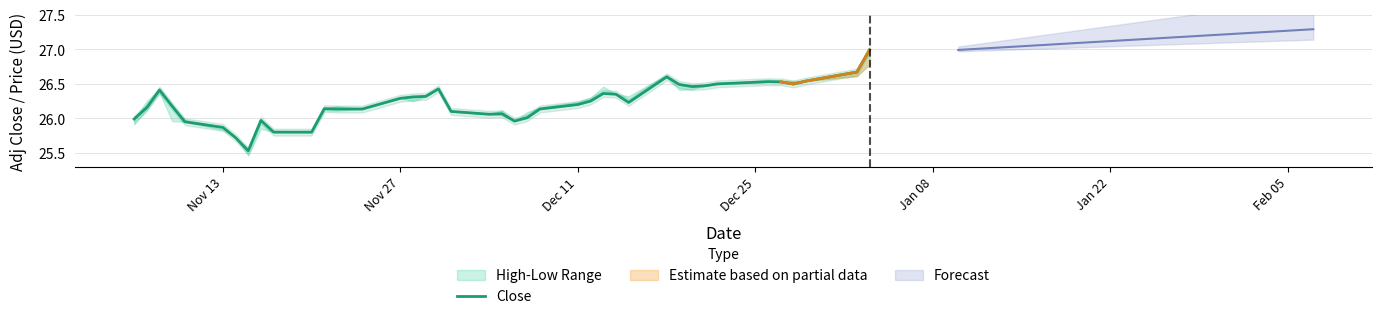

The Close series shows 44.0 at Dec 11. True or false?

False